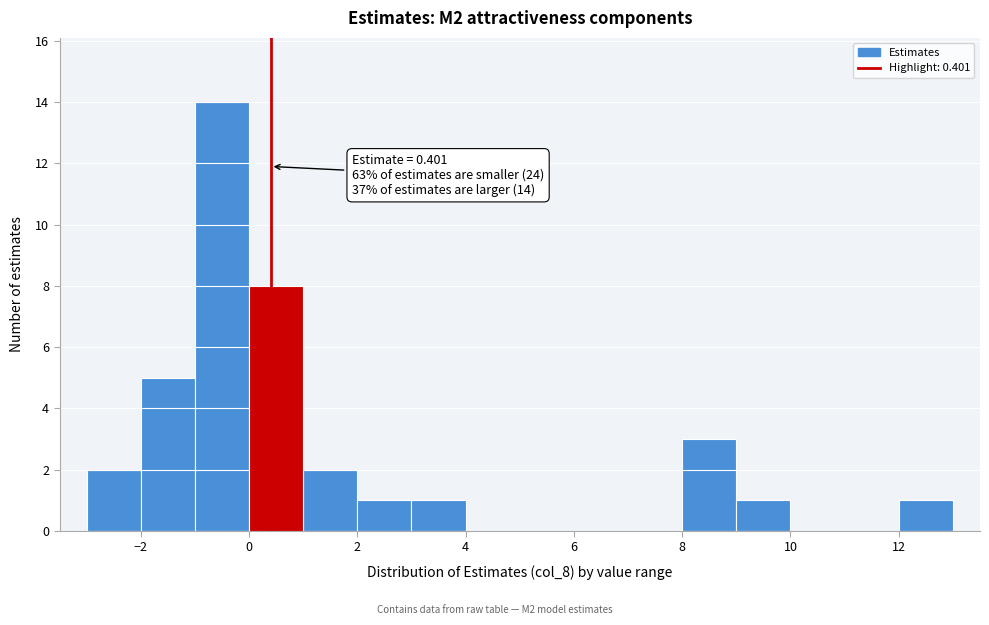

Which range on the x-axis has the tallest bar?

-1 to 0